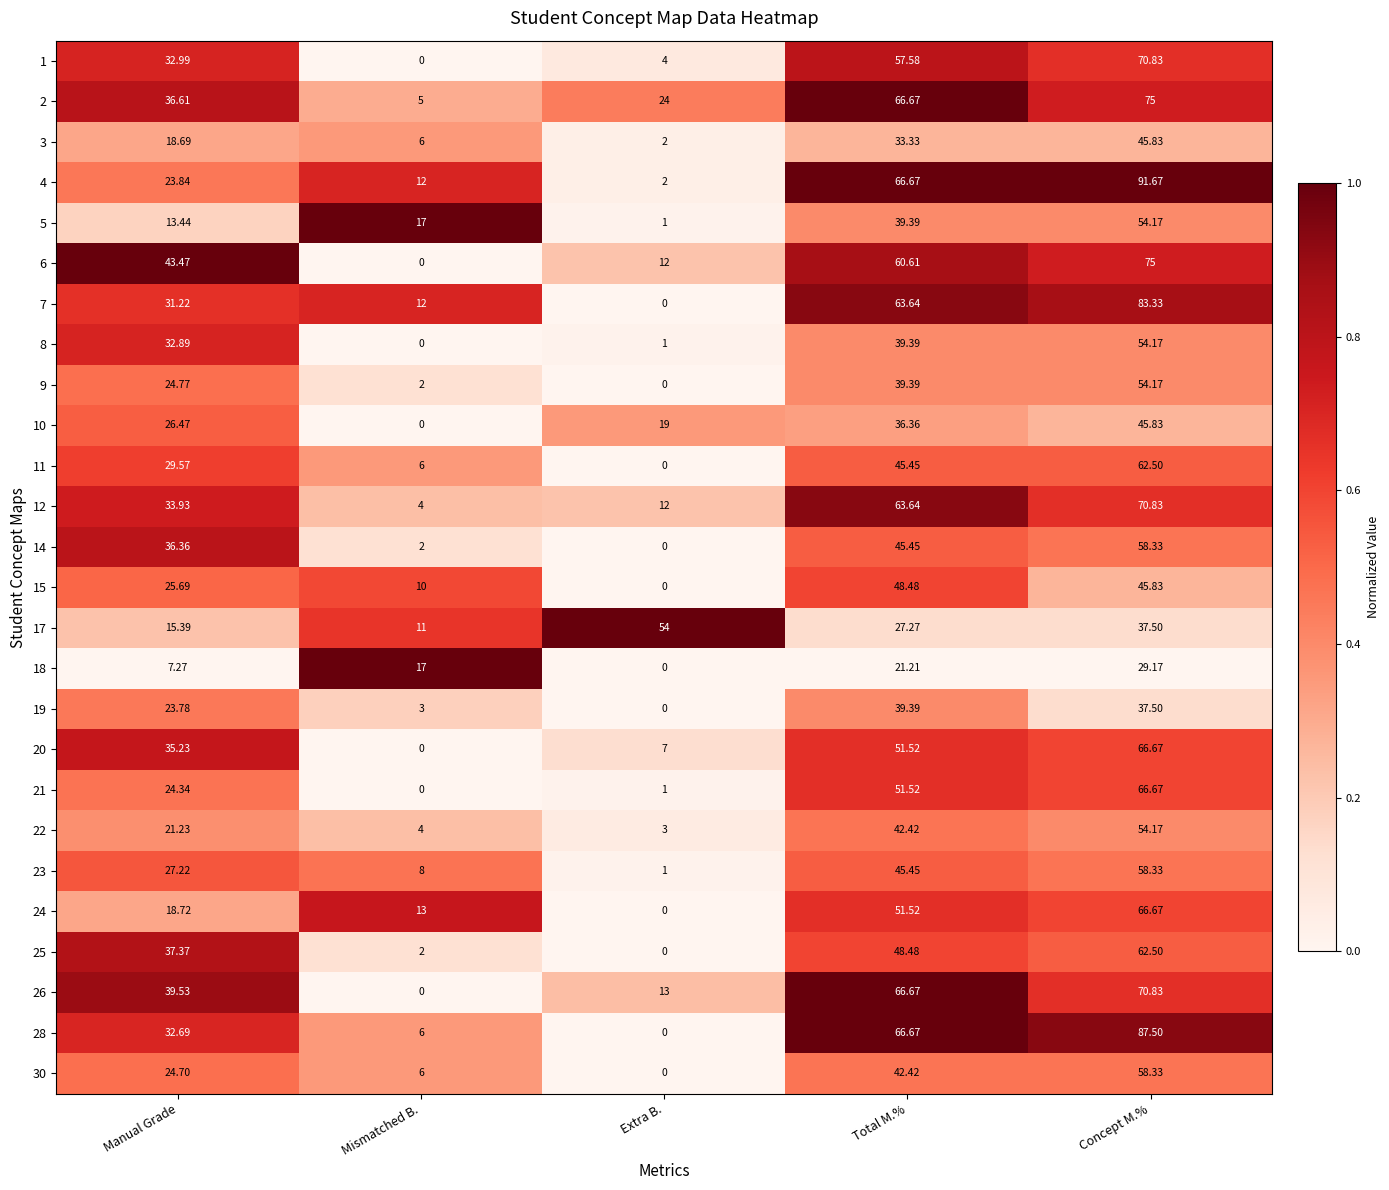

At which category is the sum across all series the highest?

Concept M.%